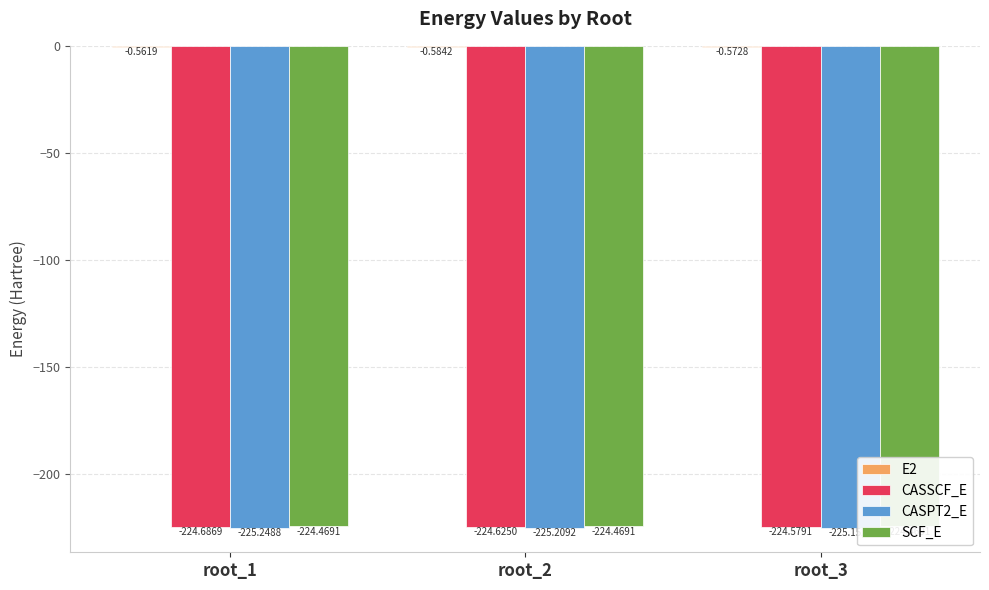

How many bars are there in each group?

4